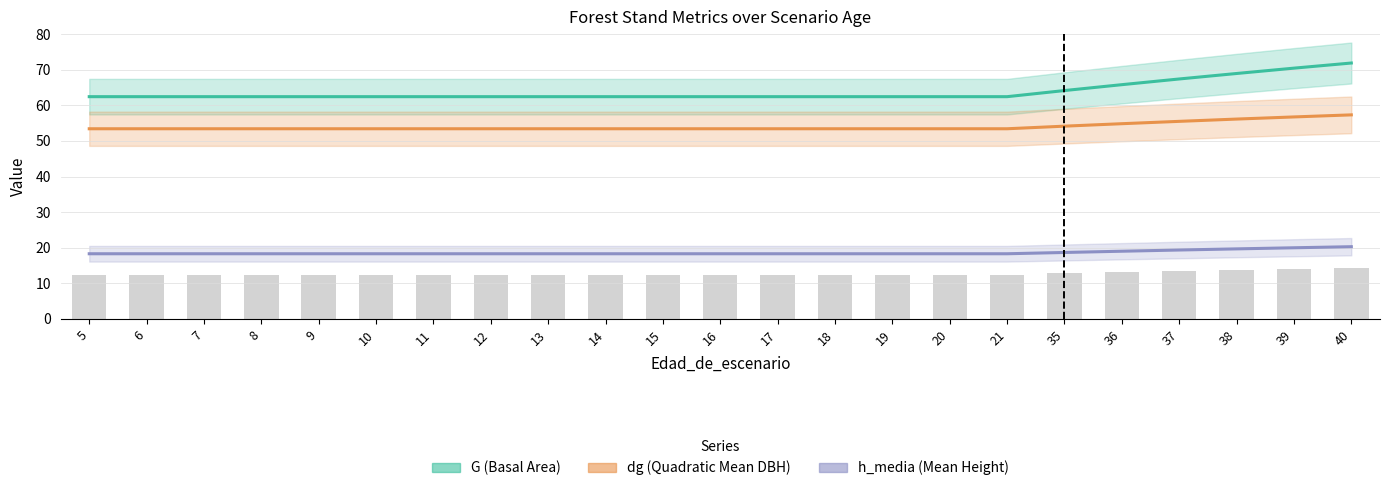

Which has a higher value, 12 or 20?

12